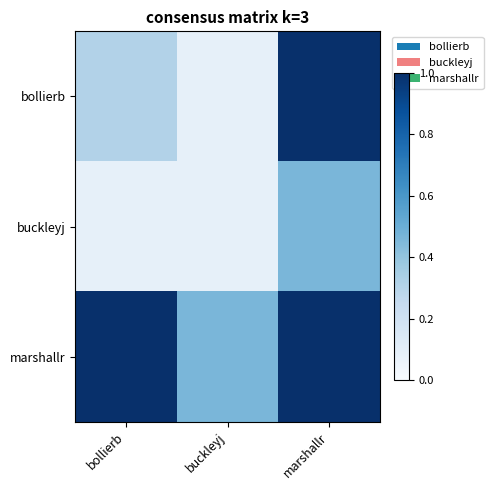

Which series has the largest total across all categories?

marshallr